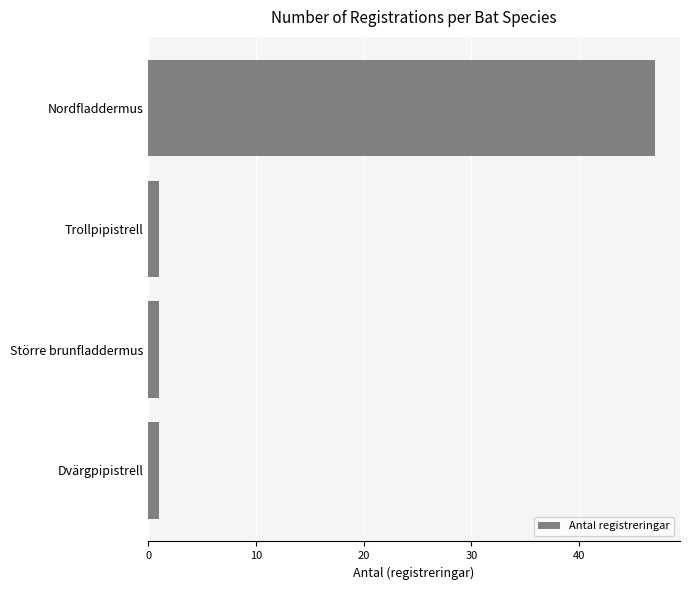

Count the number of data series in this chart.

1